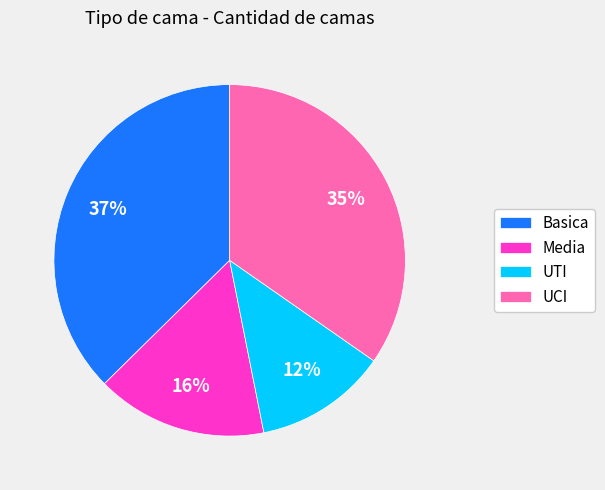

Do UCI and UTI together represent more than half of the pie?

No